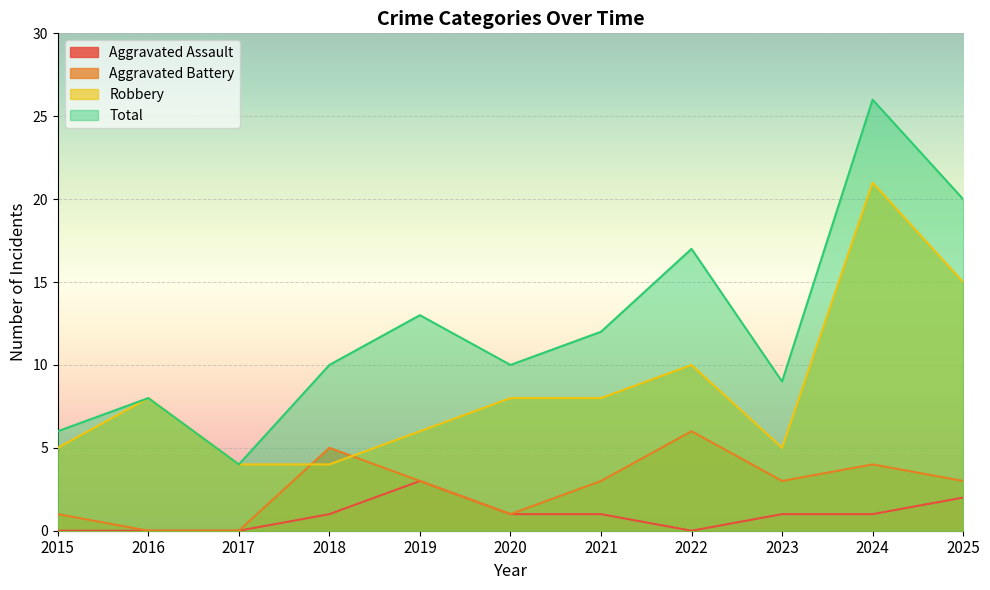

How many lines are shown in the chart?

4